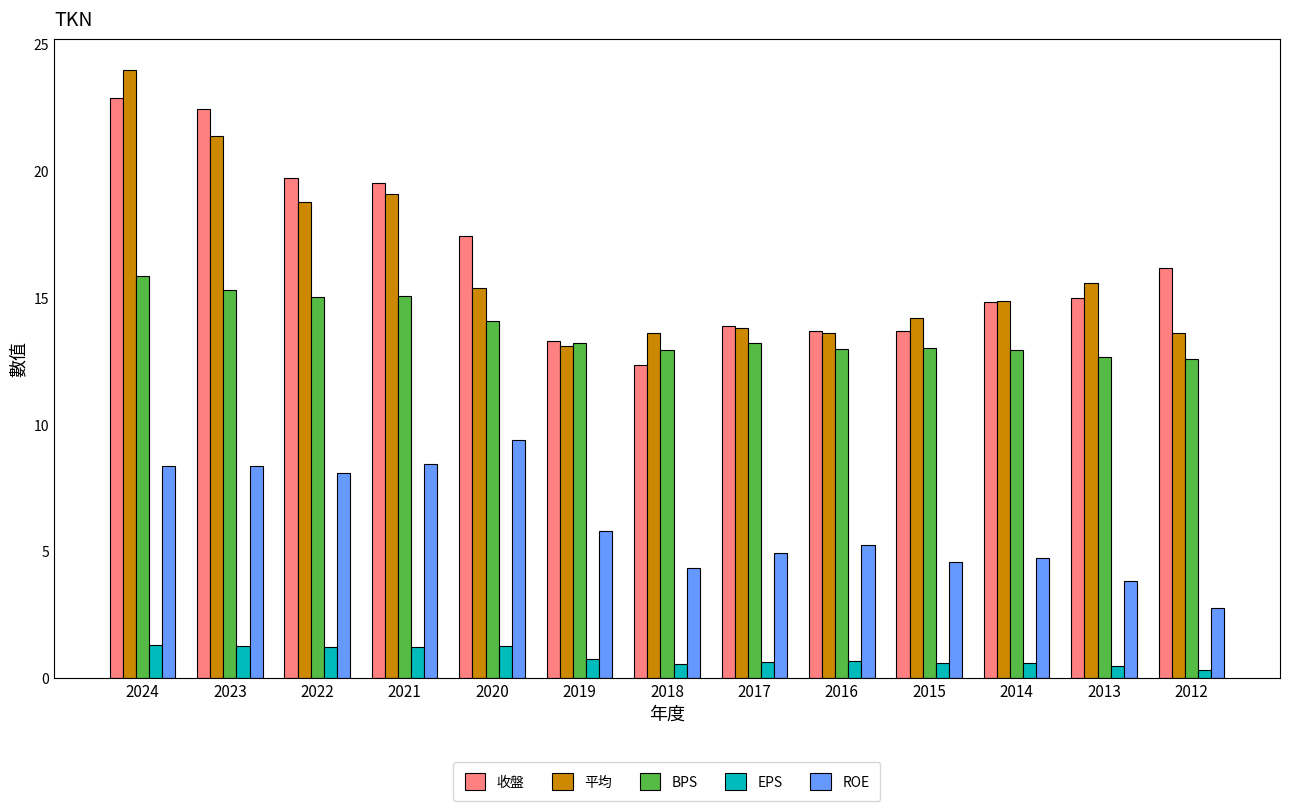

What is the average value of the 收盤 series?

16.5